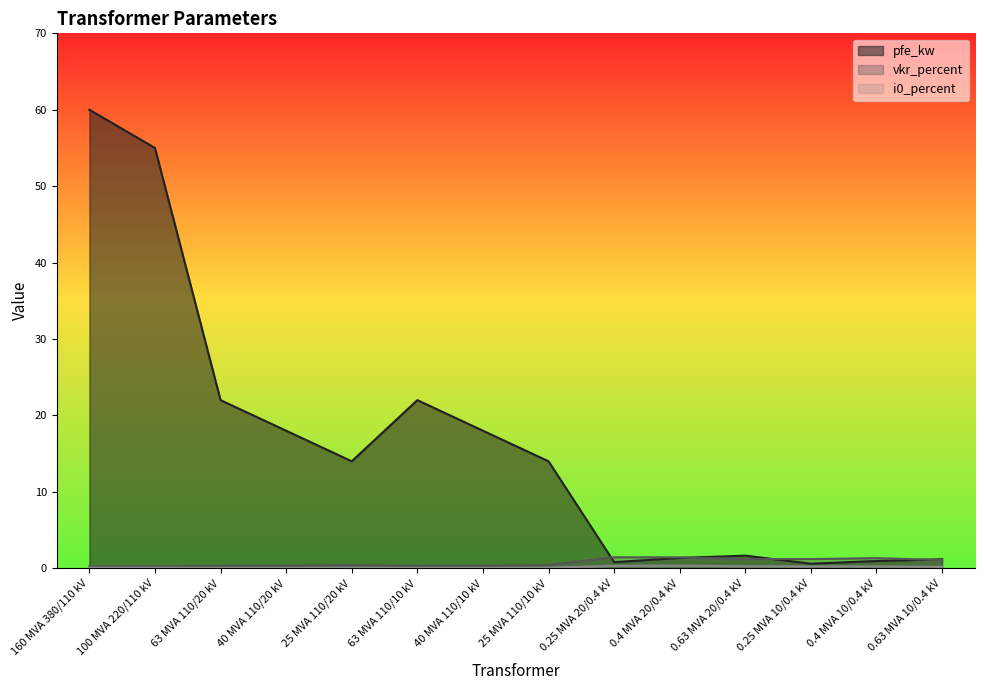

What is the label of the 2nd point from the left?

100 MVA 220/110 kV